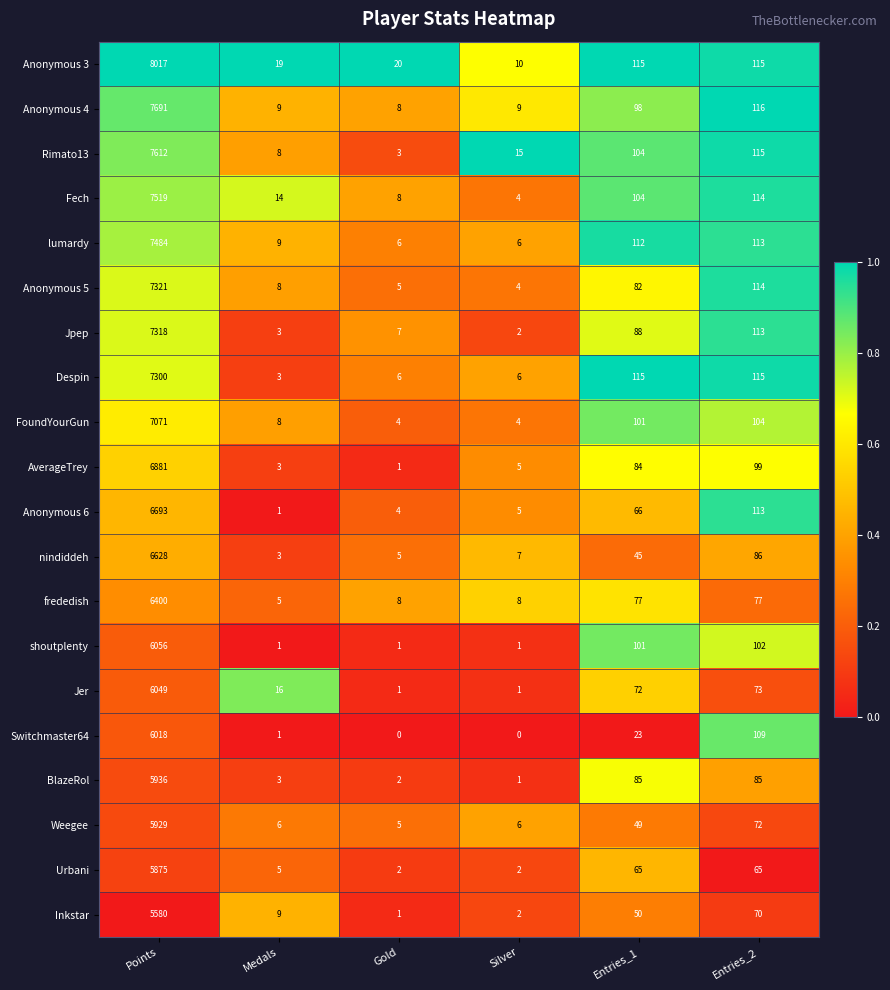

Is it true that lumardy equals 8 at Gold?

False